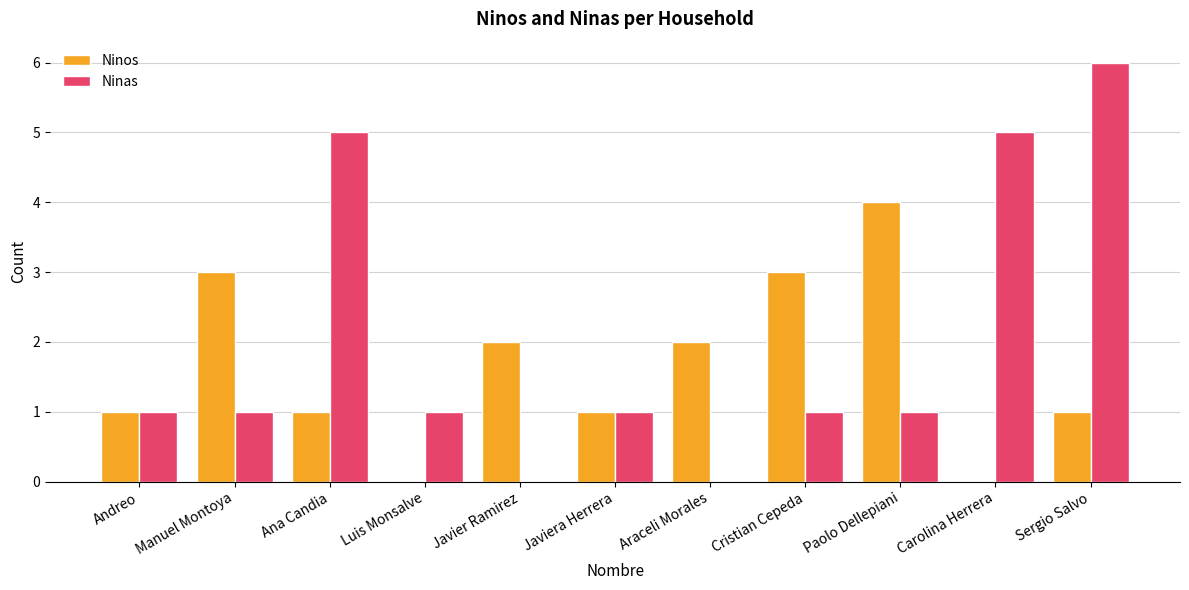

What is the highest value of the Ninos series?

4